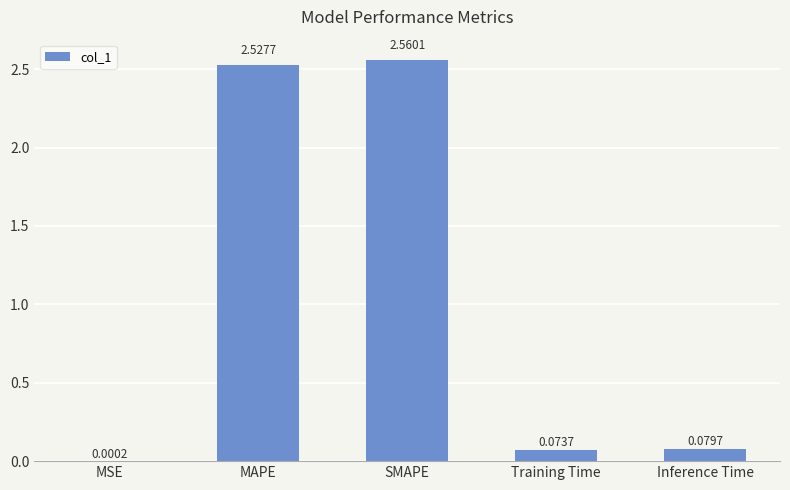

What is the sum of all values?

5.2